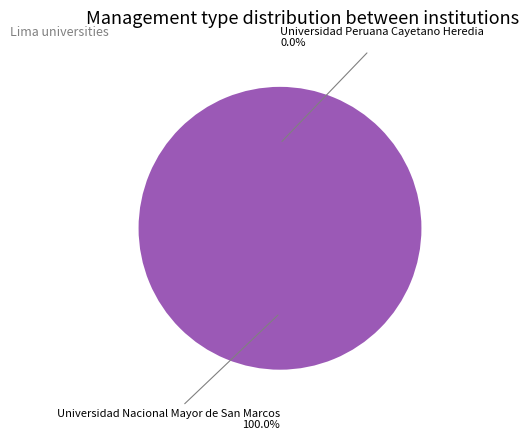

Rank the categories by value from lowest to highest.

Universidad Peruana Cayetano Heredia, Universidad Nacional Mayor de San Marcos